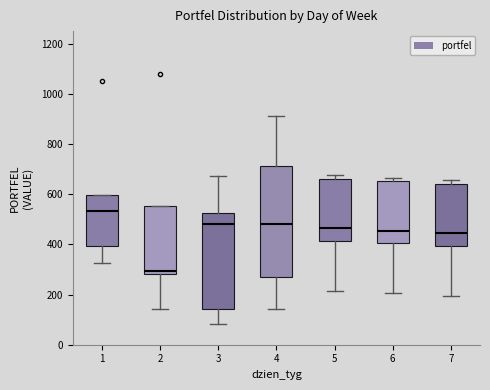

Where does the median line of the box at x = 7 sit on the y-axis? The values are not printed on the chart, so give them approximately, as read against the axis.

440